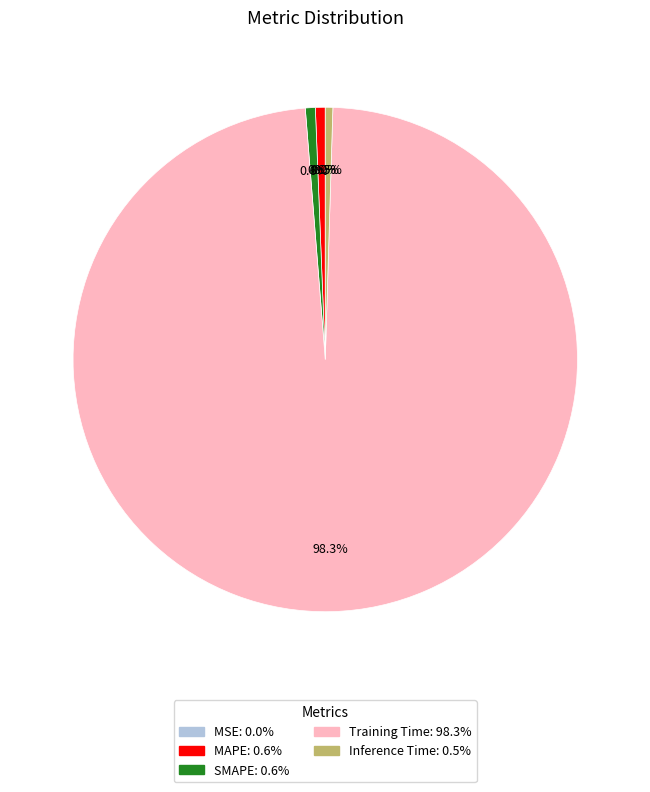

To the nearest percent, what portion does SMAPE represent?

1%